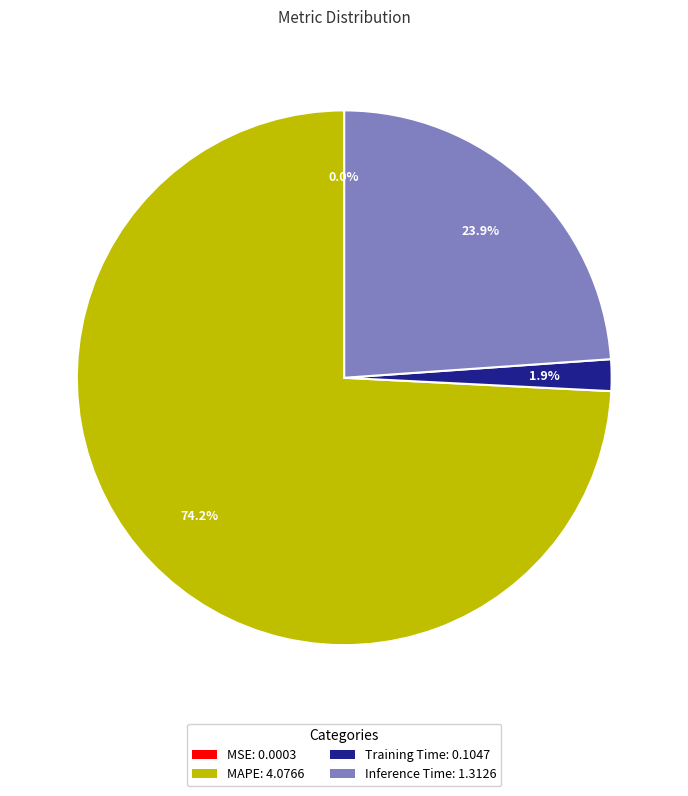

What is the largest slice in the pie chart?

MAPE